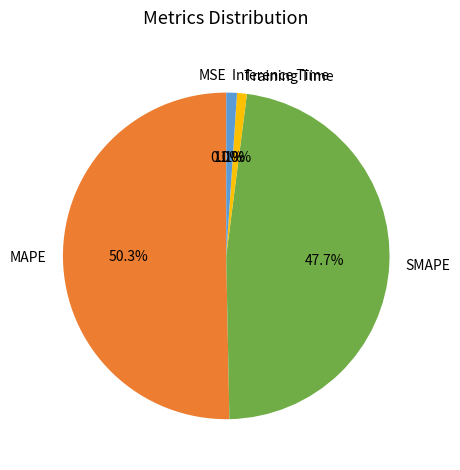

To the nearest percent, what is the difference between the Training Time and SMAPE slice percentages?

47%